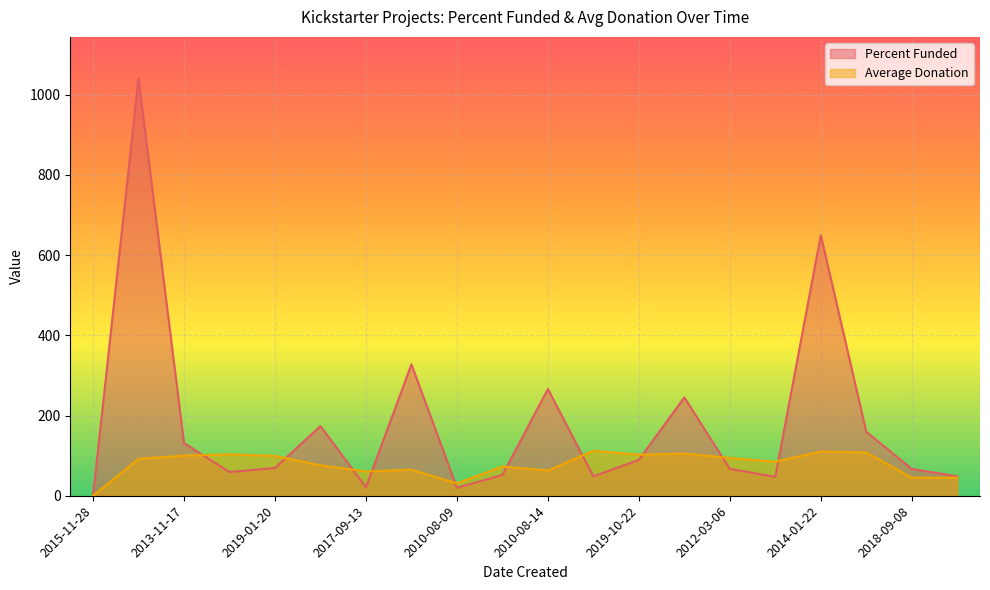

Is it true that Percent Funded equals 159.4 at 2011-01-12?

True